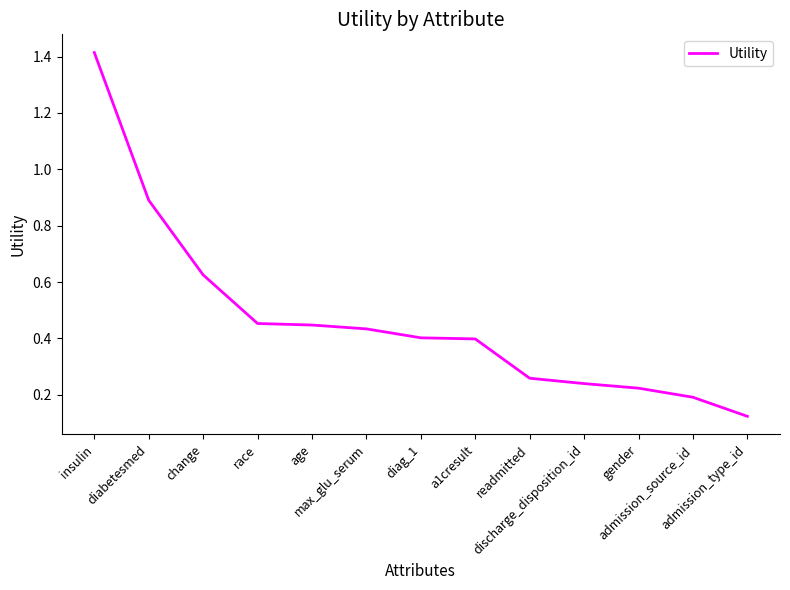

What is the difference between the maximum and minimum values?

1.3